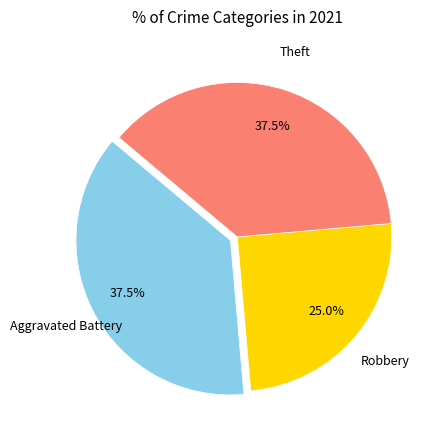

Is there a majority slice in this chart?

No